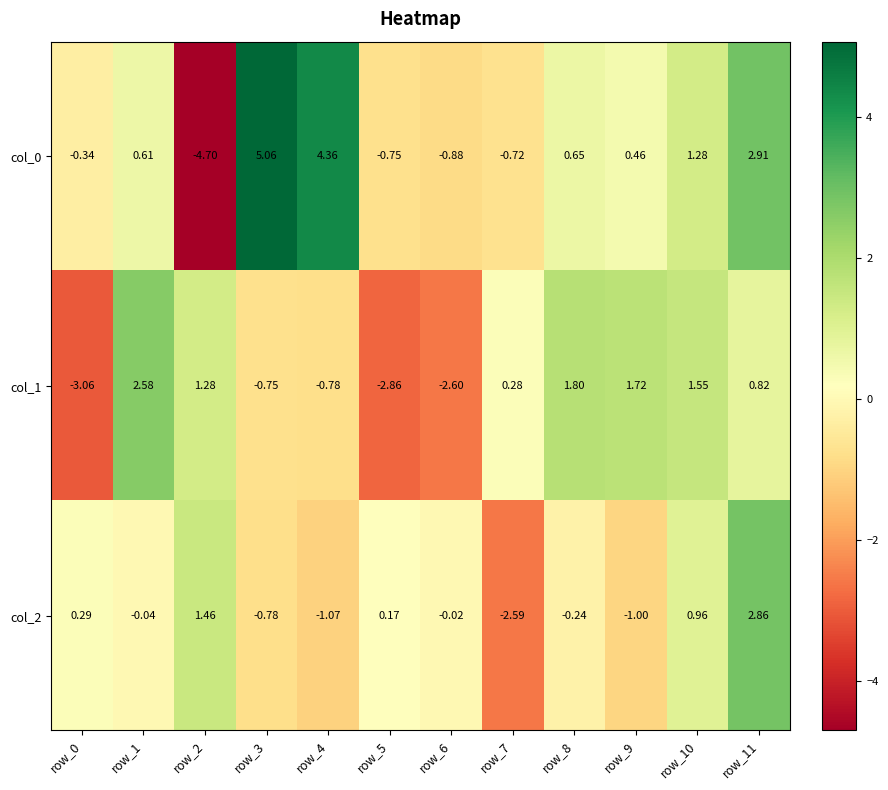

Is the value of col_1 at row_8 greater than the value of col_0 at row_11?

No